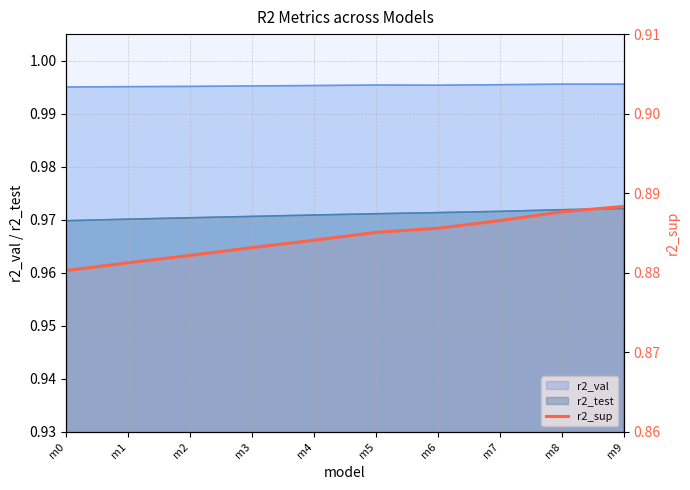

Where is the data nearest to the value 0?

m0